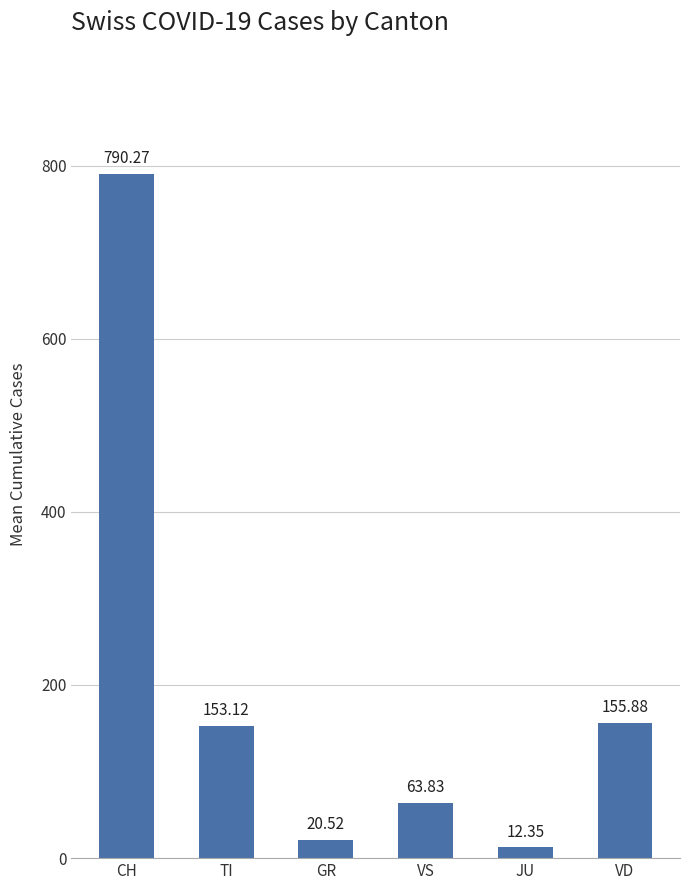

Which has a higher value, CH or VS?

CH